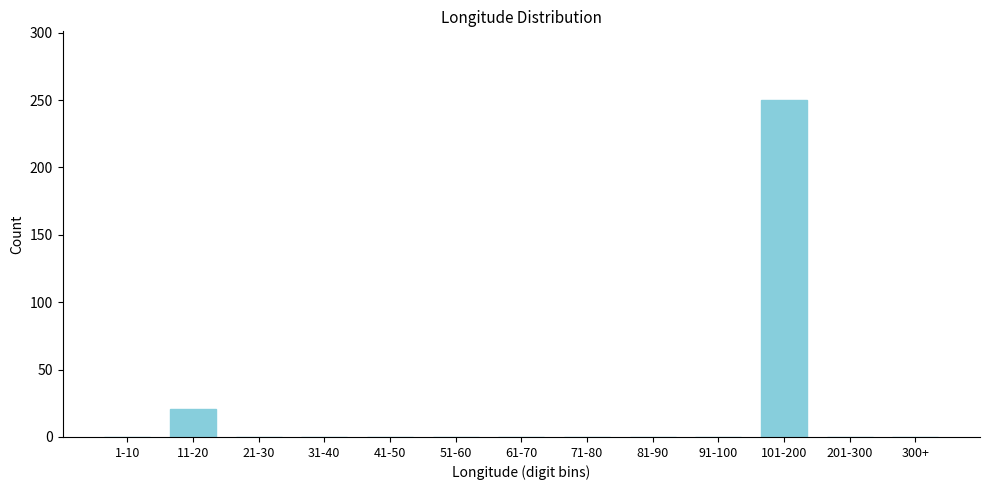

Reading right to left, what are all the values shown in this chart?

300+=0	201-300=0	101-200=250	91-100=0	81-90=0	71-80=0	61-70=0	51-60=0	41-50=0	31-40=0	21-30=0	11-20=21	1-10=0